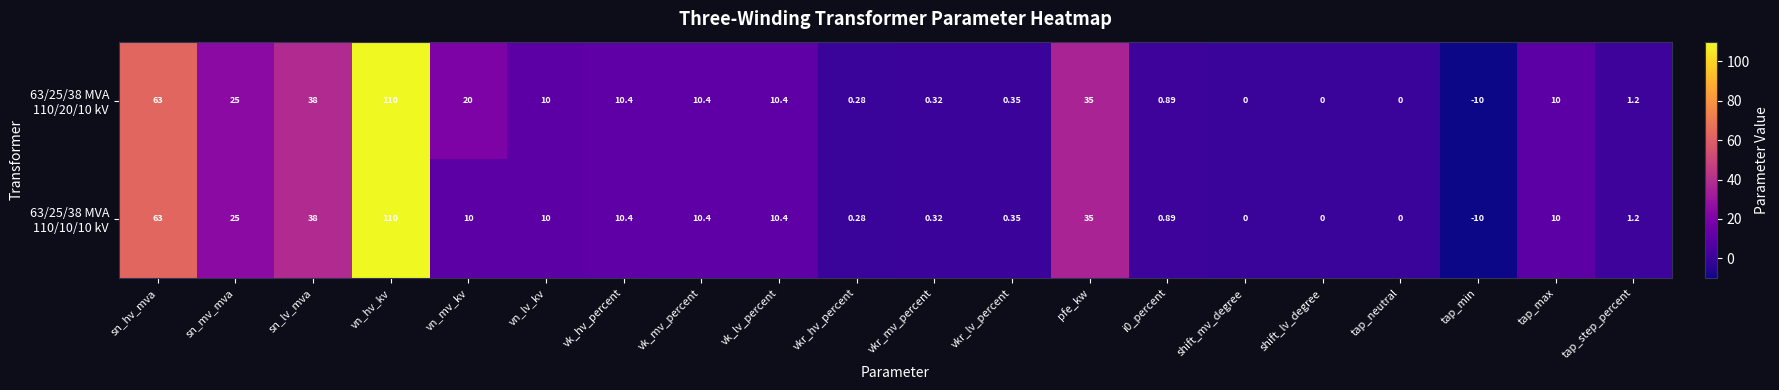

At which category is the sum across all series the highest?

vn_hv_kv